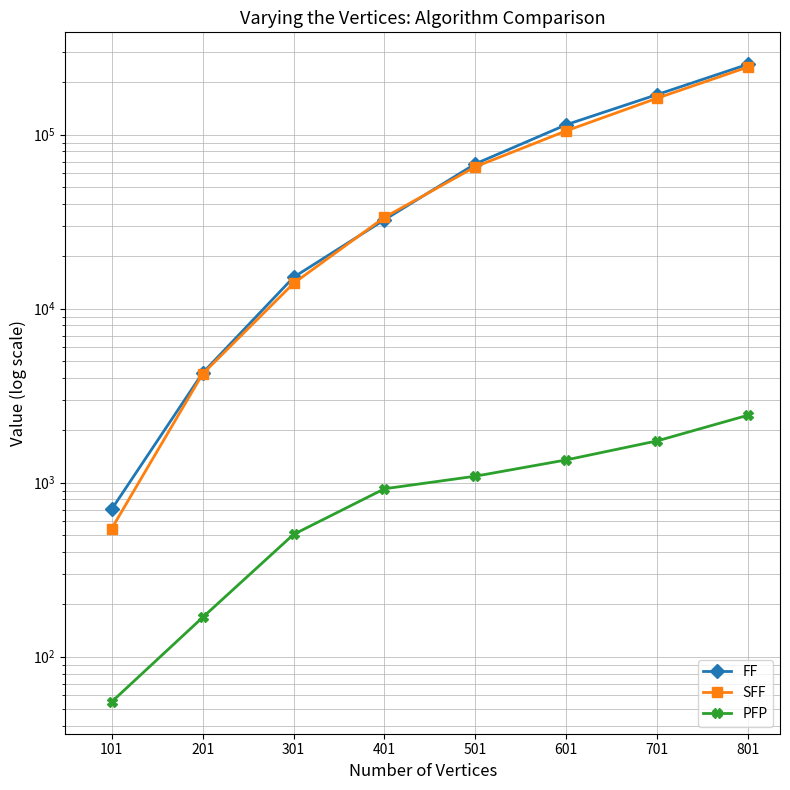

Reading left to right, list all the values displayed in this chart.

FF: 703	4264	15132	32396	67905	114006	169878	253746
SFF: 544	4213	13966	33449	65337	105135	161949	244673
PFP: 55	168	504	922	1089	1351	1738	2442